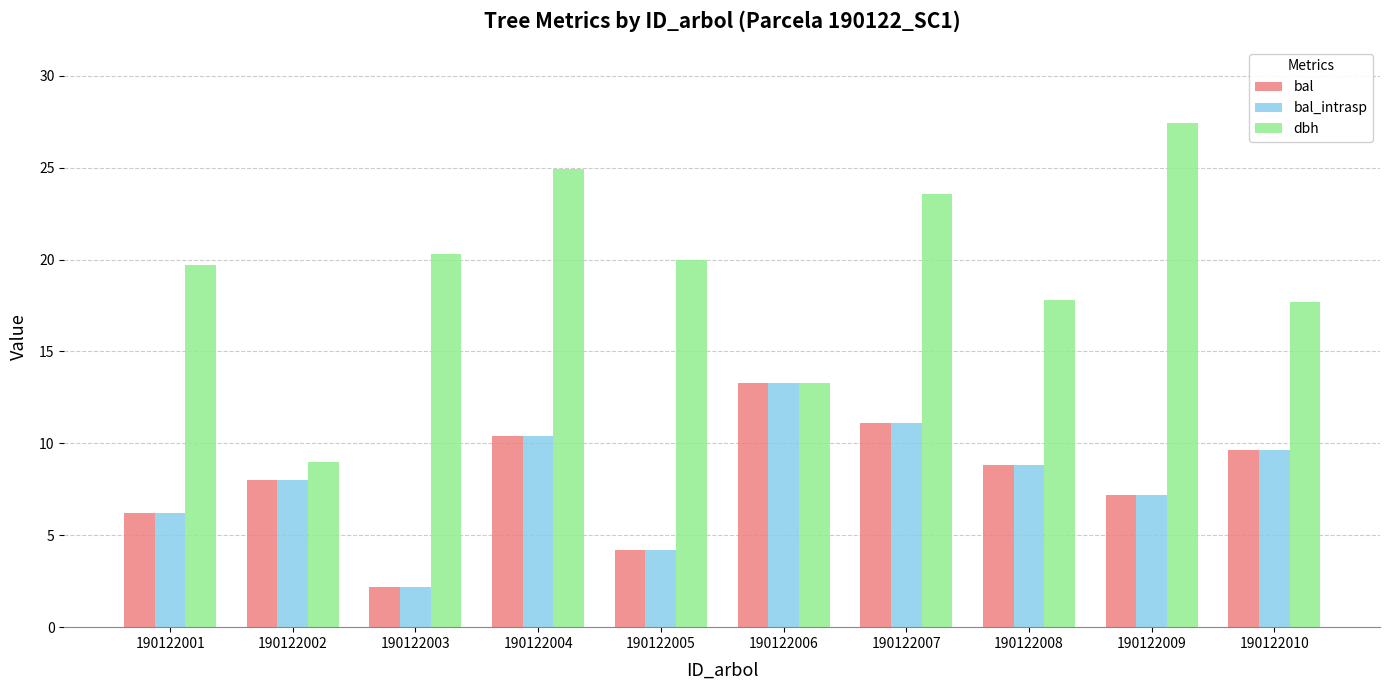

Is it true that bal equals 13.3 at 190122006?

True